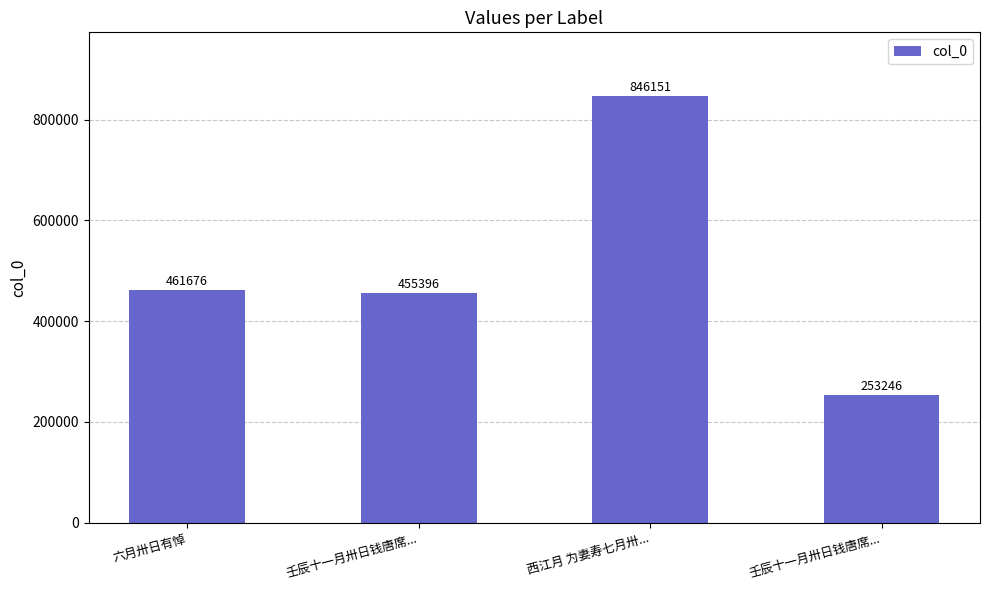

Reading left to right, transcribe all the data shown in this chart.

461676	455396	846151	253246